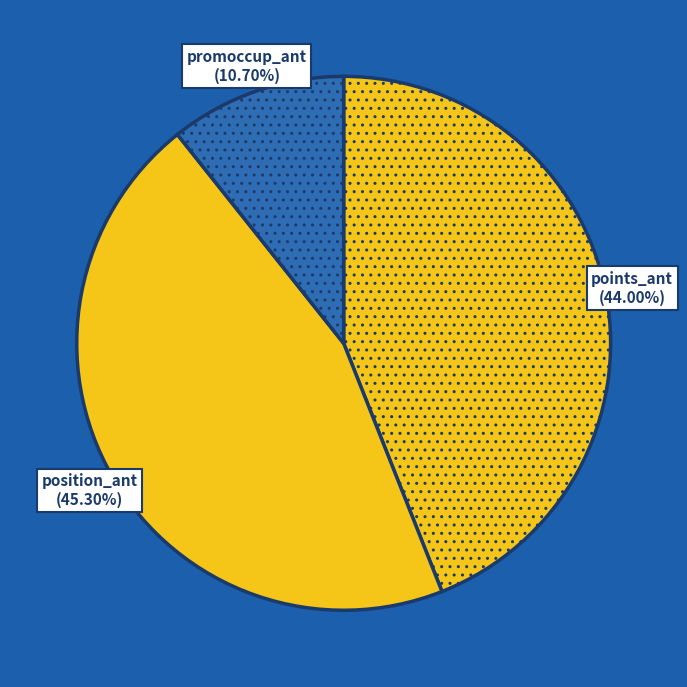

Is the sum of position_ant and promoccup_ant greater than half?

Yes